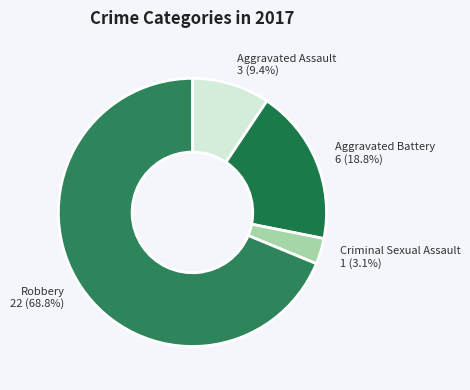

What is the ratio of the value at Aggravated Battery to the value at Aggravated Assault?

2.0